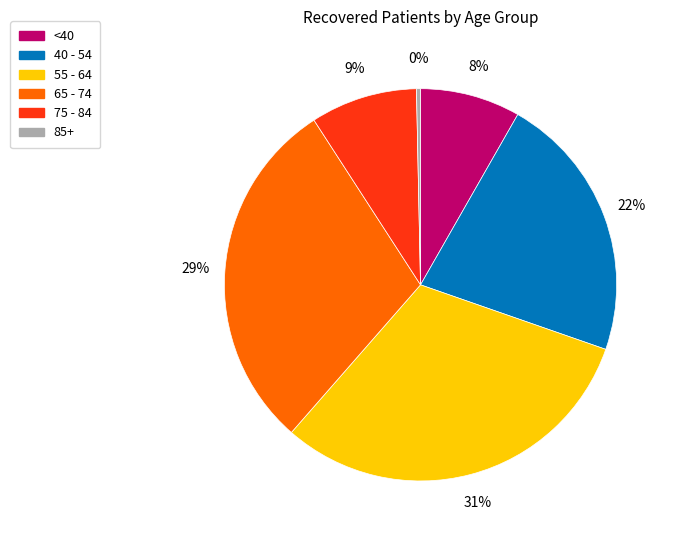

What is the smallest slice in the pie chart?

85+